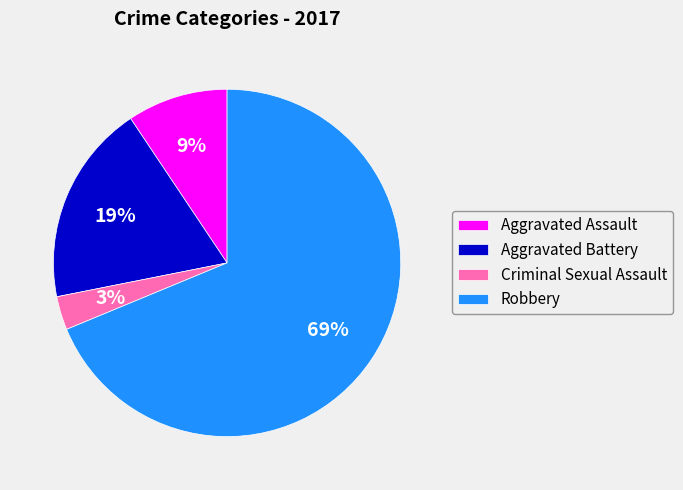

Count the number of slices in the pie.

4